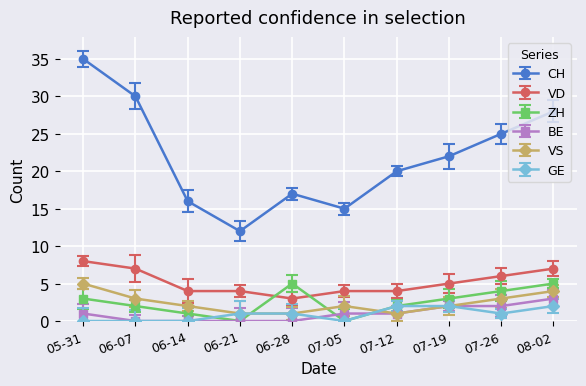

In ZH, how many points are lower than both neighbors (excluding endpoints)?

2